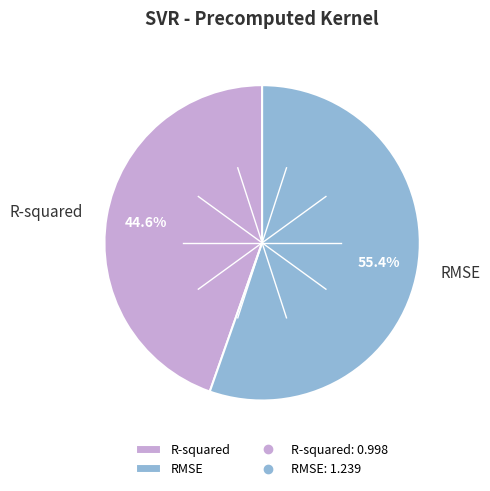

What percentage is NOT represented by RMSE?

44.6%